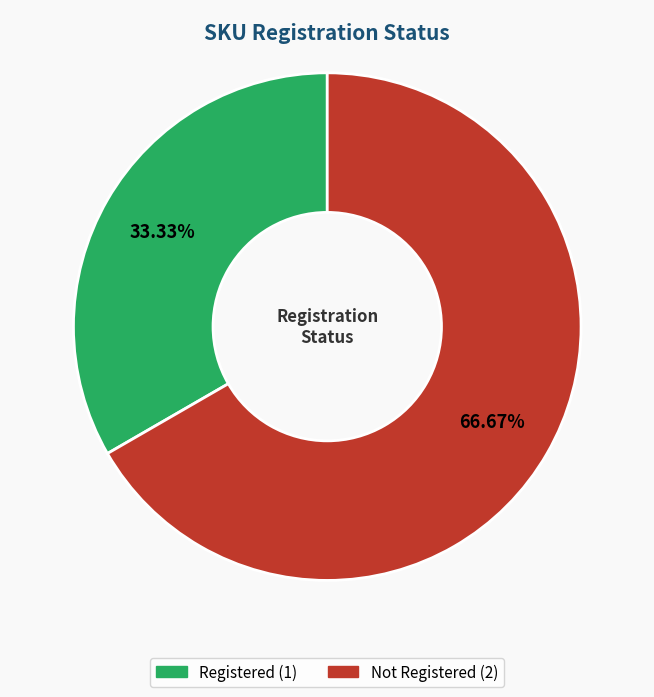

To the nearest percent, what is the average slice percentage?

50%